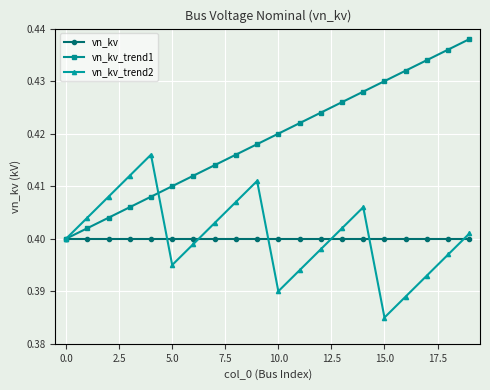

Which series has the widest spread of values?

vn_kv_trend1